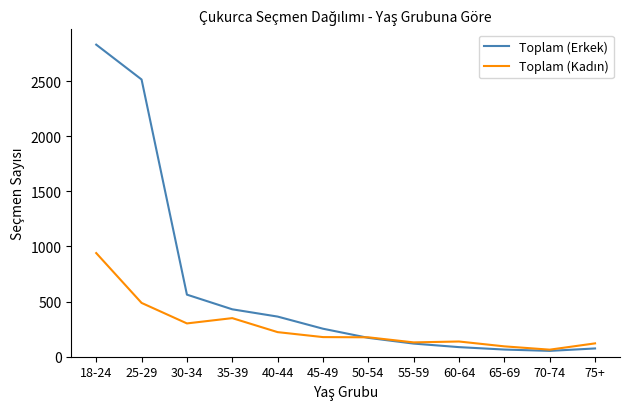

What is the spread (max minus min) of values at 18-24?

1890